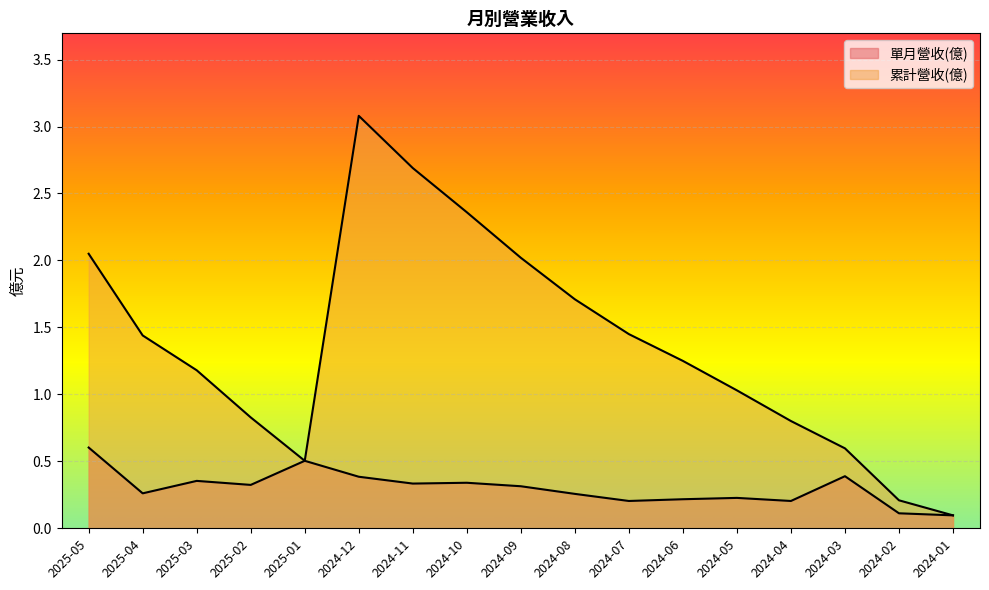

How many data points in 累計營收(億) are less than 1?

6